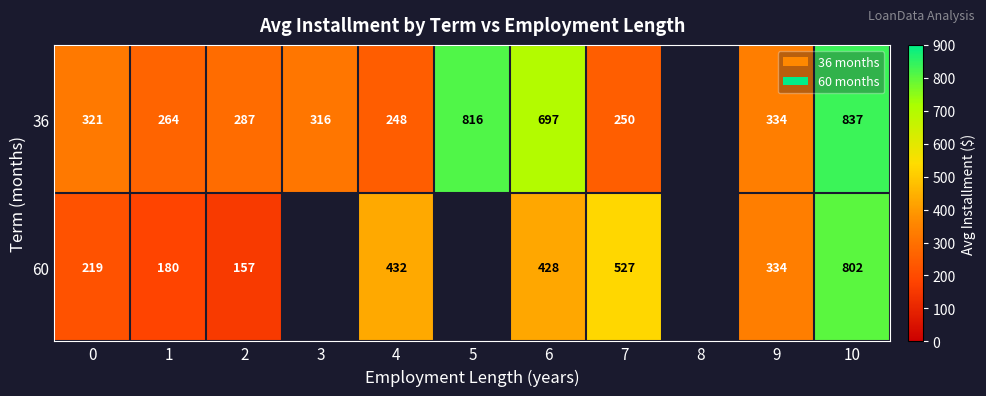

What is the lowest value of the 36 series?

248.1